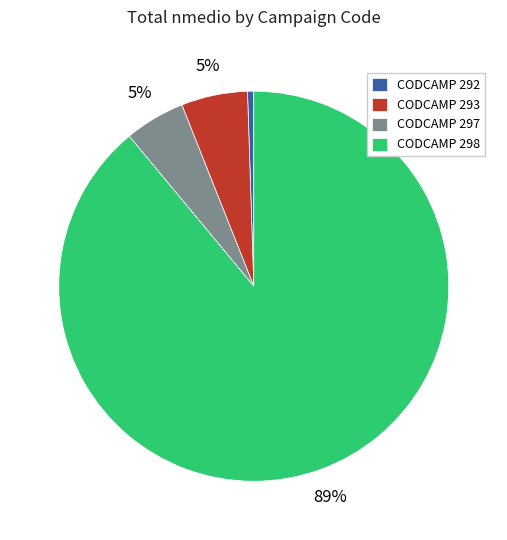

Which has a higher value, CODCAMP 293 or CODCAMP 298?

CODCAMP 298